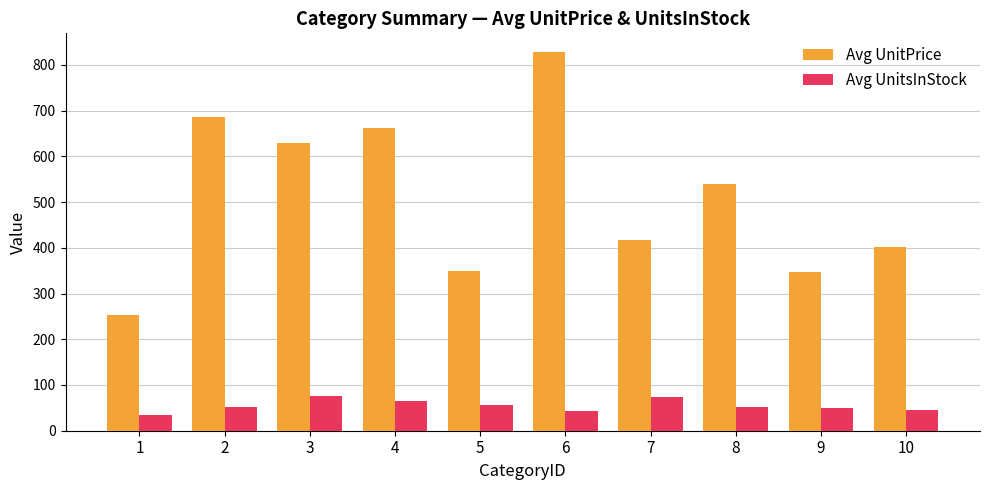

What is the sum of the Avg UnitPrice values at 8 and 5?

890.2